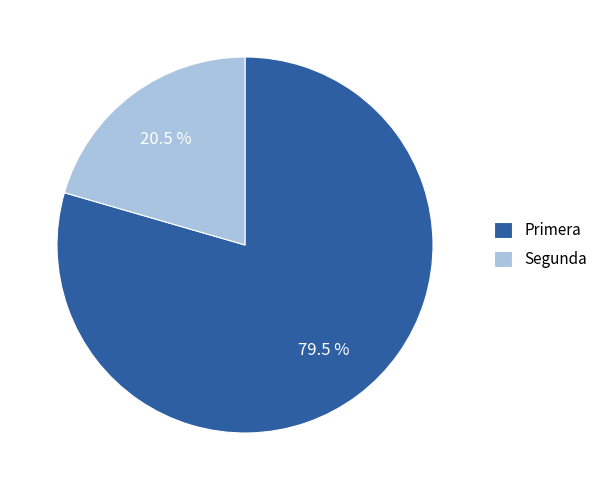

To the nearest percent, what is the combined percentage of Primera and Segunda?

100%